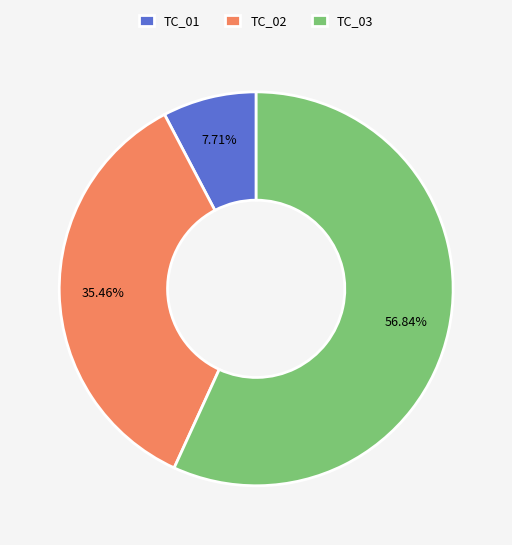

Between TC_02 and TC_01, which is larger?

TC_02